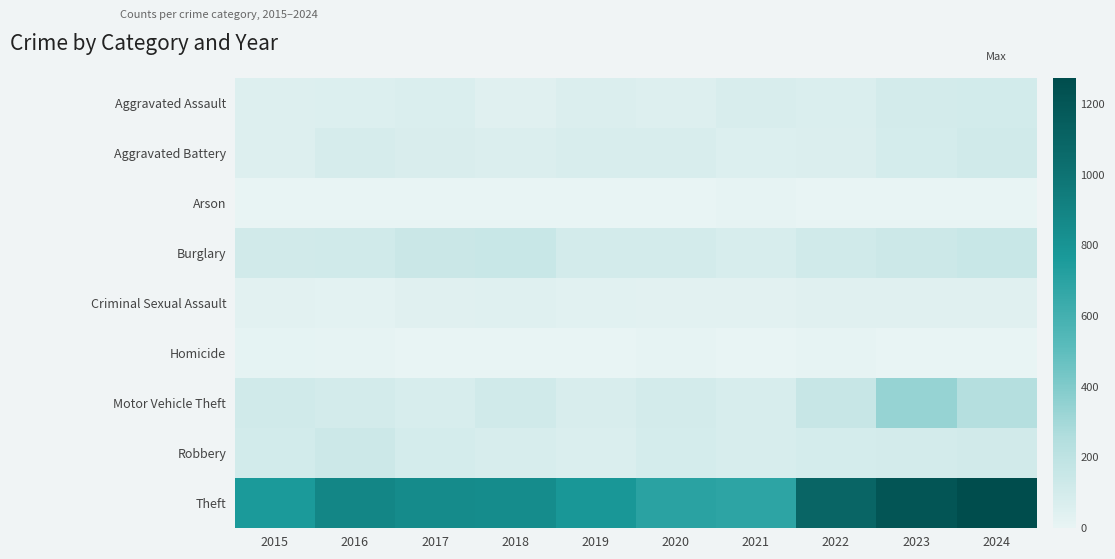

How many distinct data groups are displayed?

9